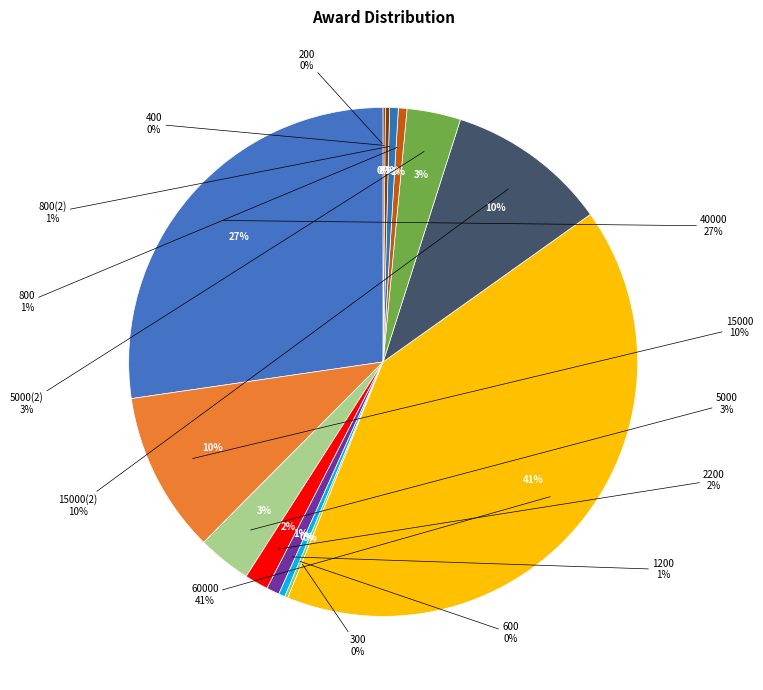

How many segments does this pie chart have?

14